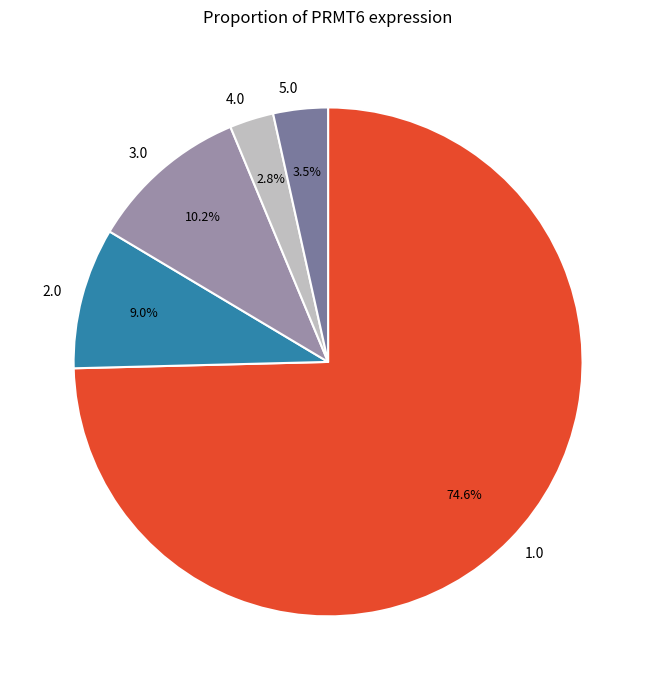

What is the ratio of the value at 3.0 to the value at 5.0?

2.9